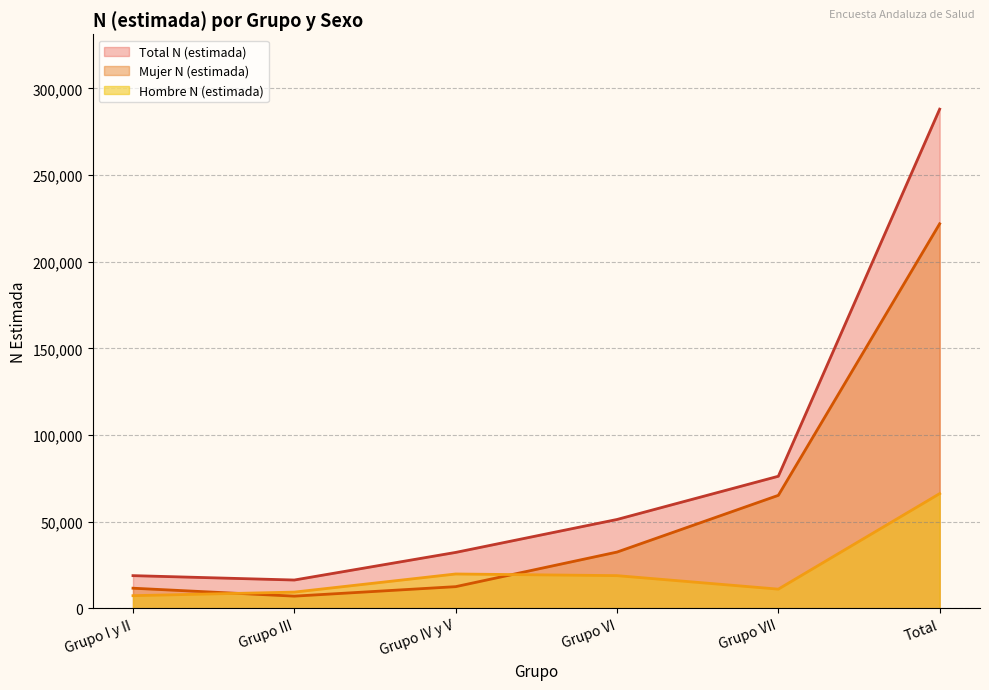

List the series in order of their overall mean, lowest first.

Hombre N (estimada), Mujer N (estimada), Total N (estimada)